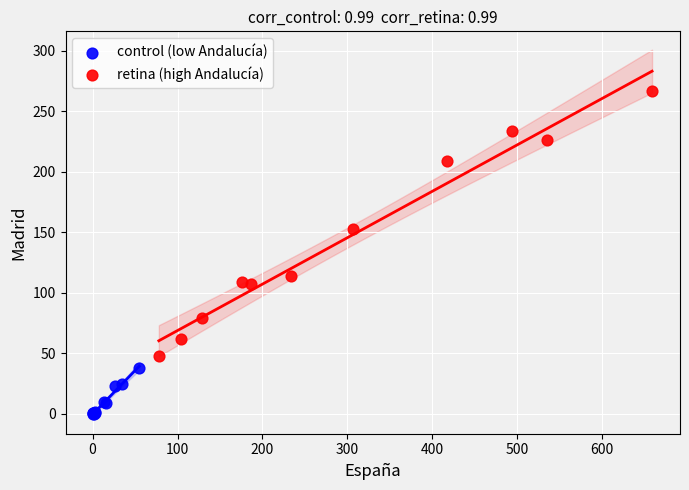

Which series has the widest spread of Y values?

retina (high Andalucía)